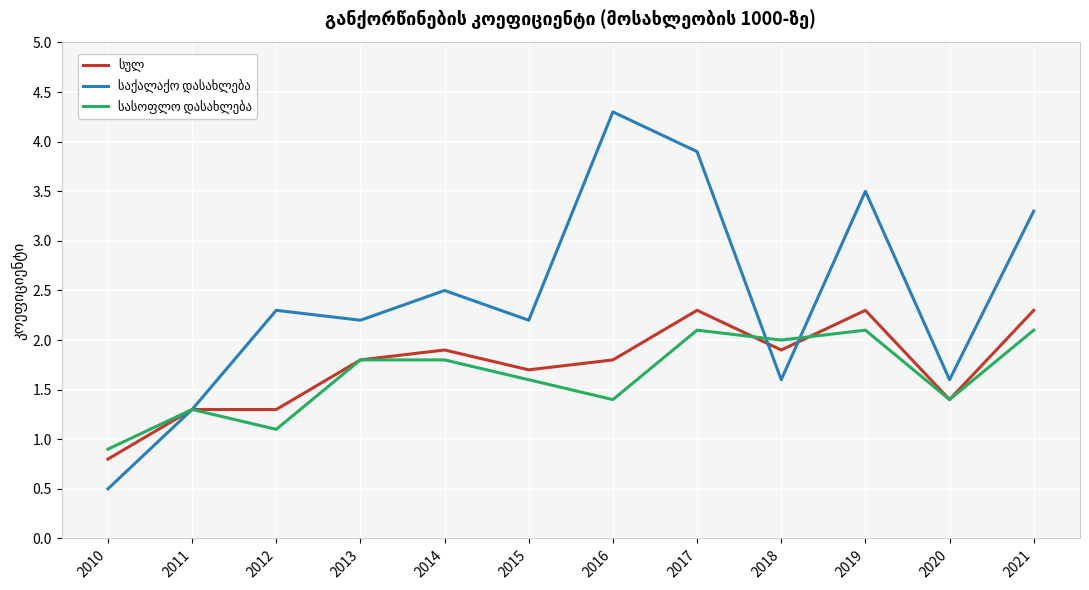

At which category is the sum across all series the highest?

2017